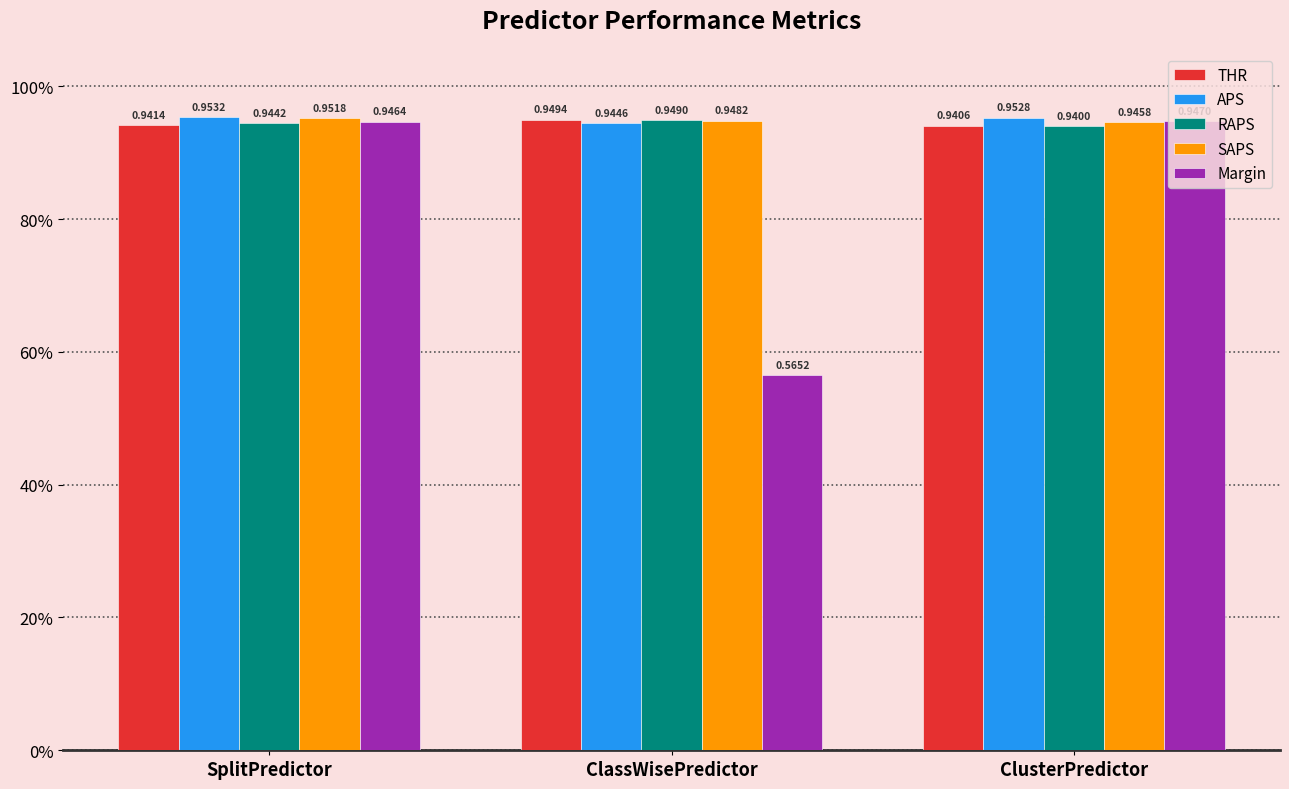

What is the label of the 2nd bar from the left?

ClassWisePredictor